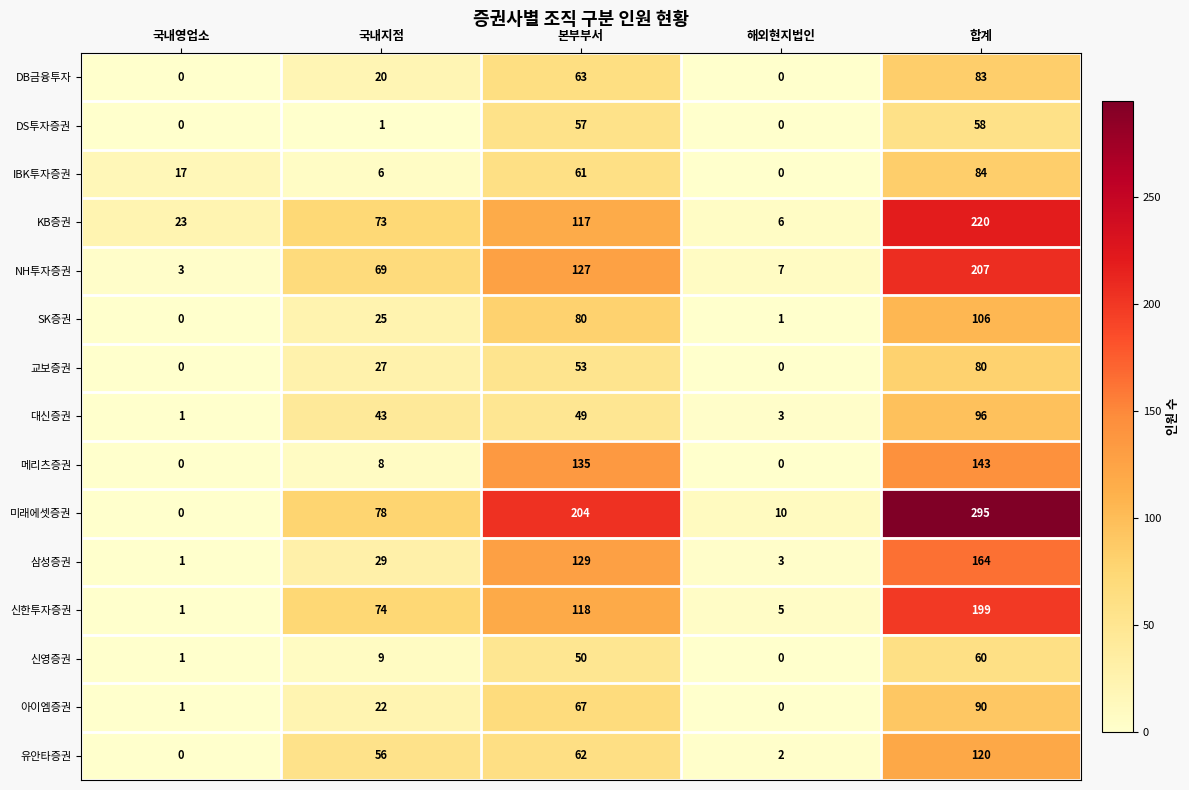

At which category is the sum across all series the highest?

합계